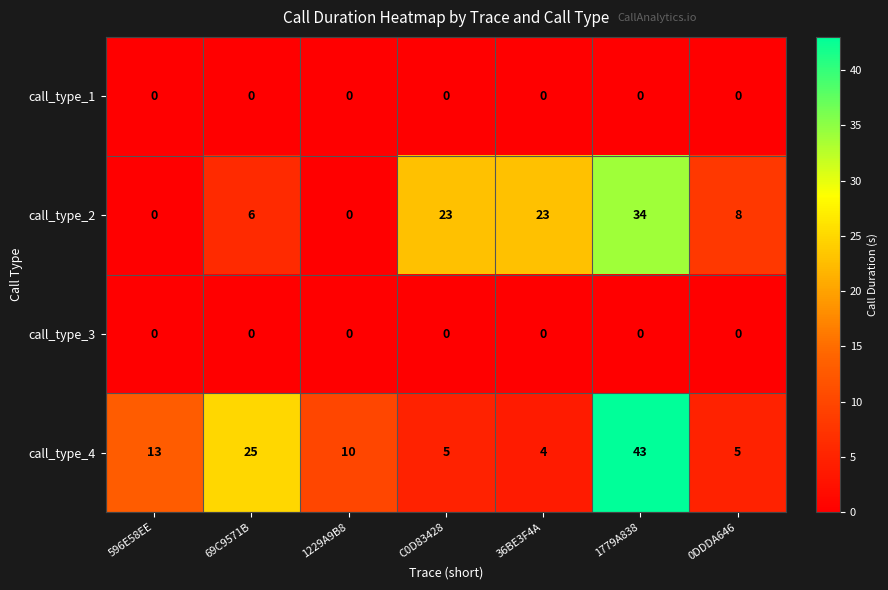

Which series changed the most between 1229A9B8 and 36BE3F4A?

call_type_2